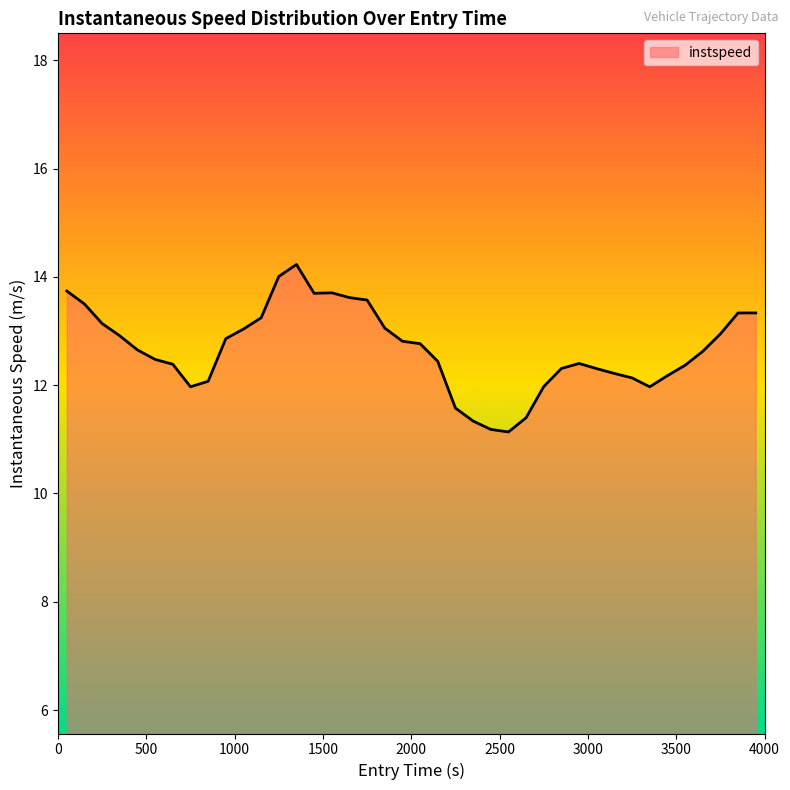

What is the sum of all values?

506.6